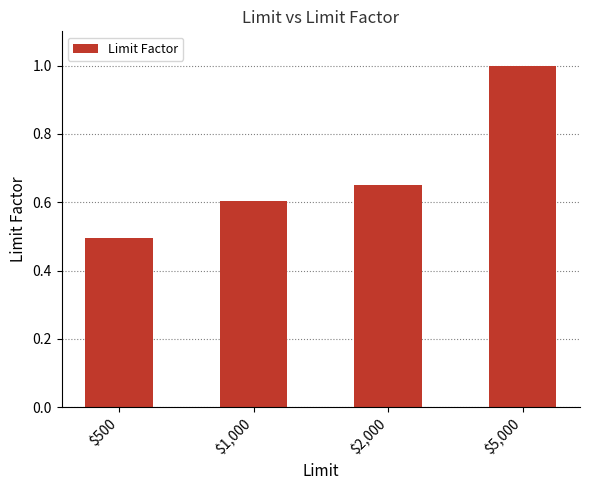

What position from the right is $5,000?

1